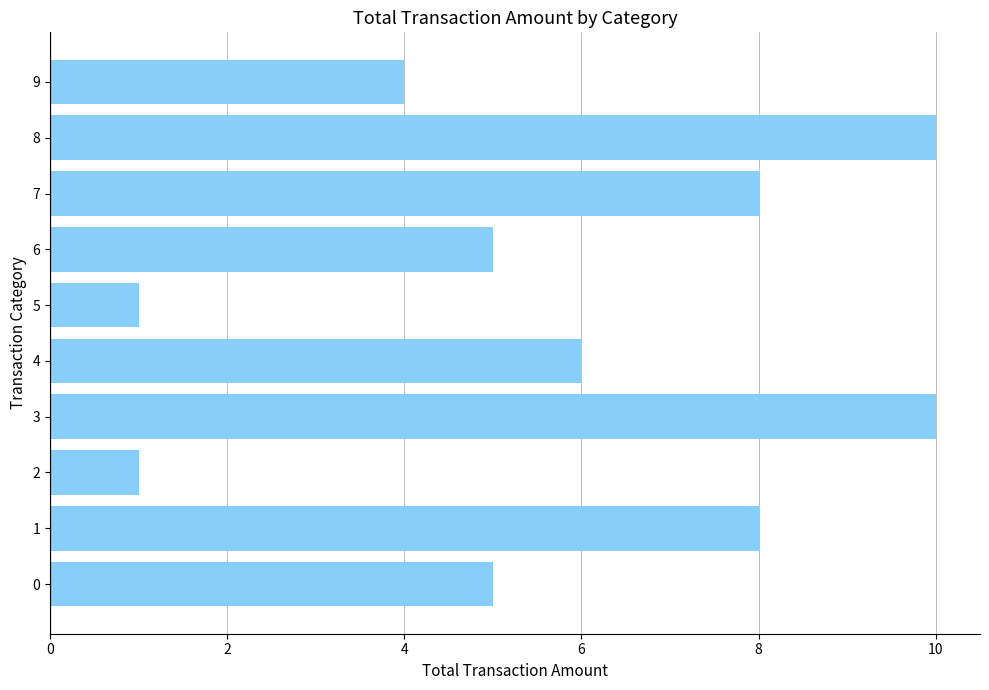

What is the change in value from 1 to 2?

-7